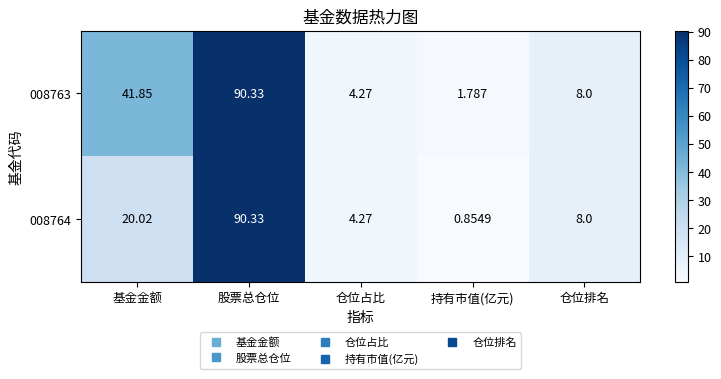

Where does the 008764 series first go above 8?

基金金额